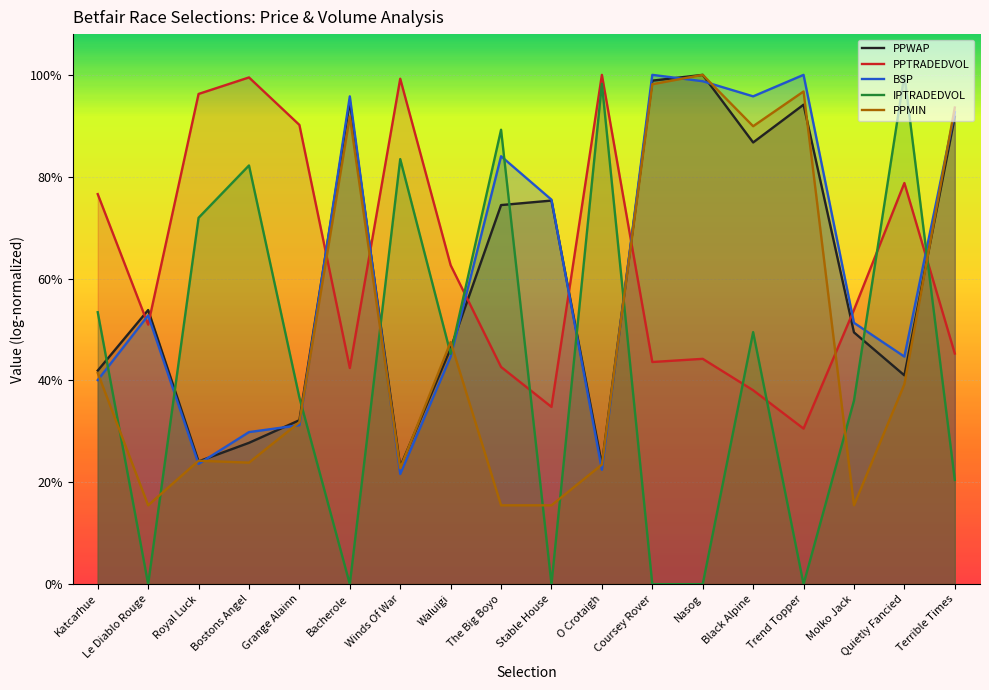

Which label corresponds to the smallest value in the chart?

Le Diablo Rouge